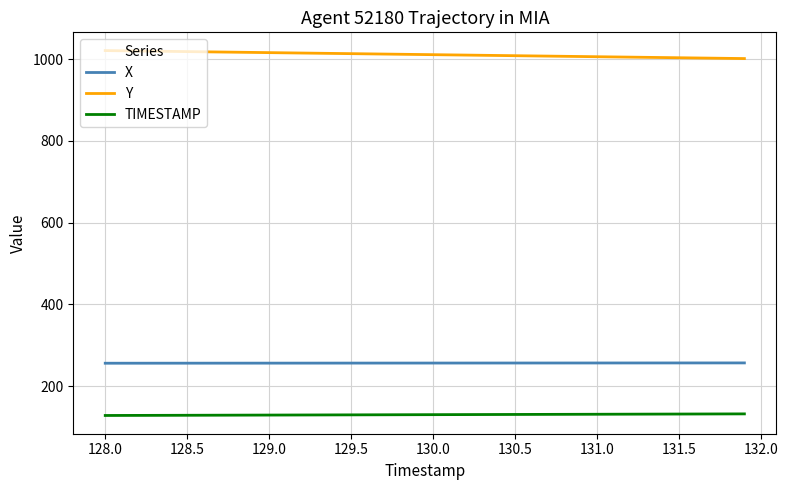

Which series has the largest total across all categories?

Y